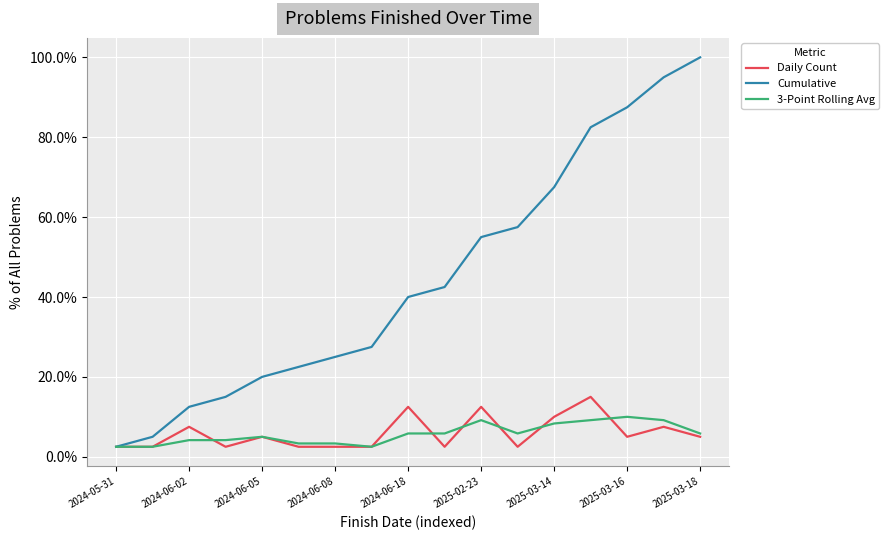

Does the chart display data point markers on the line(s)?

No